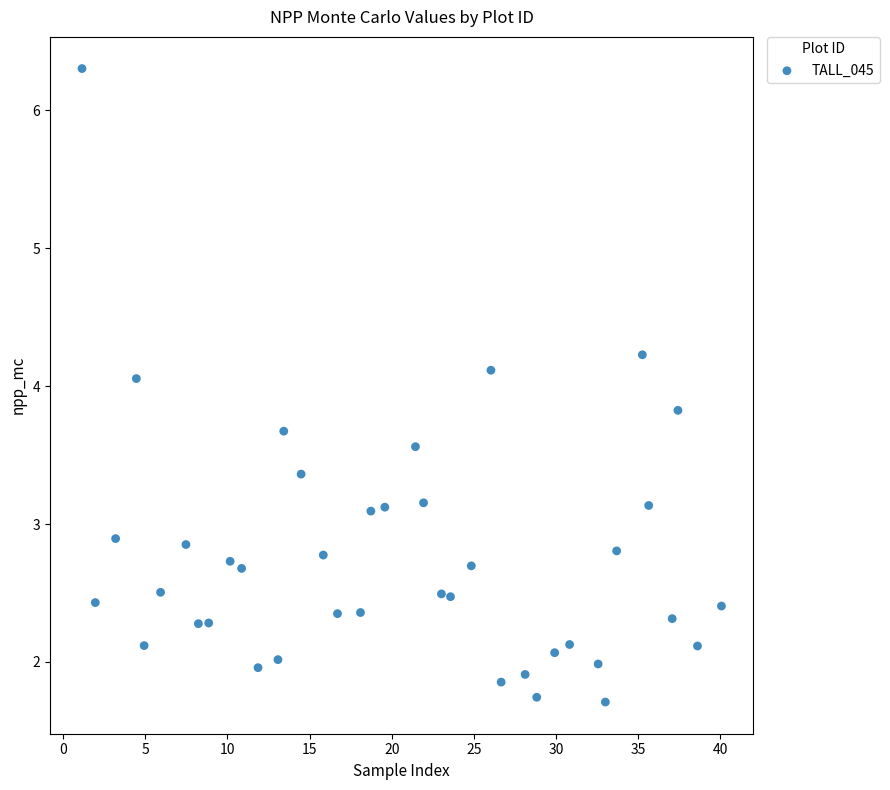

What is the range of X values (max minus min)?

38.9